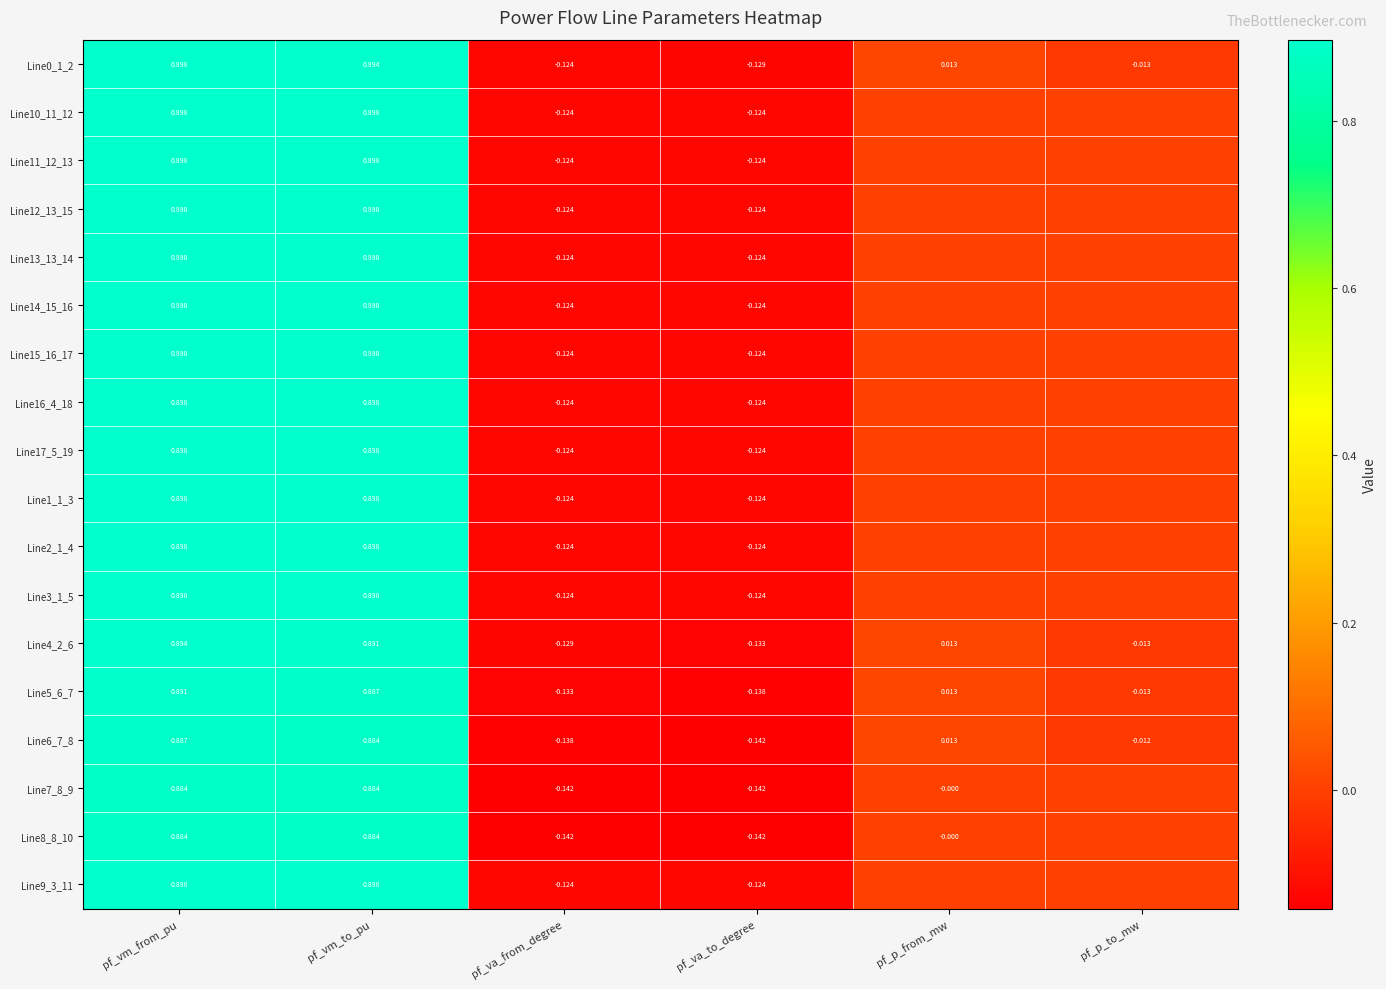

Is the value of Line14_15_16 at pf_vm_to_pu greater than the value of Line5_6_7 at pf_p_to_mw?

Yes